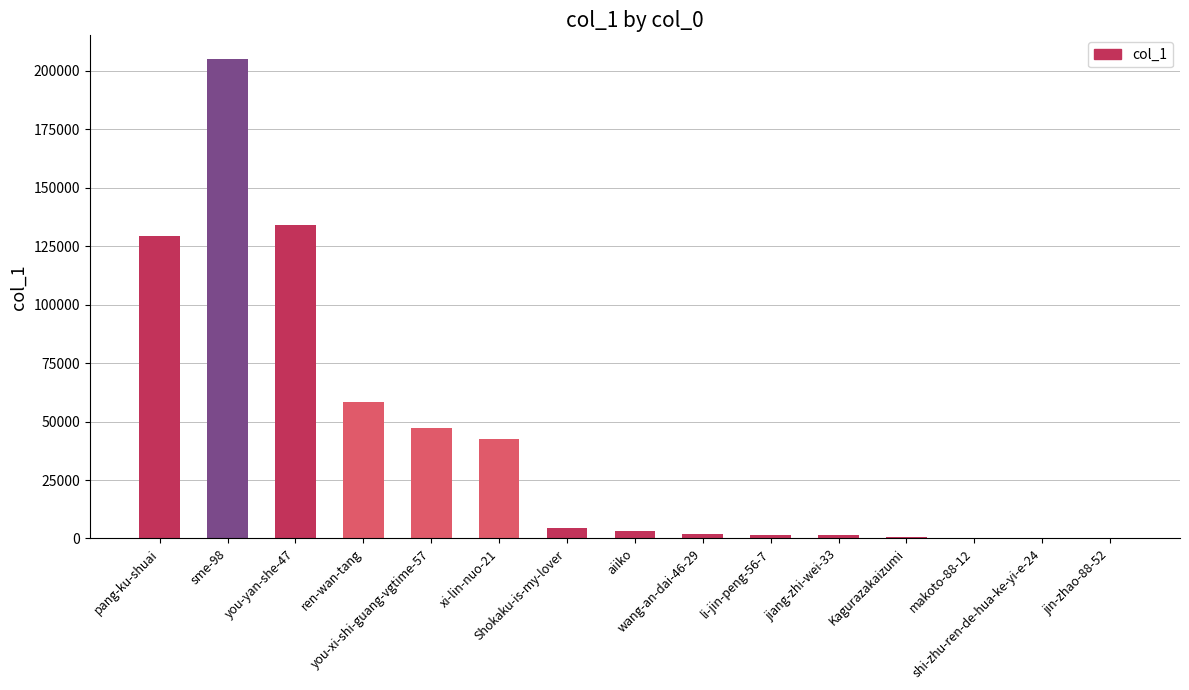

What is the sum of the values at you-xi-shi-guang-vgtime-57 and xi-lin-nuo-21?

89749